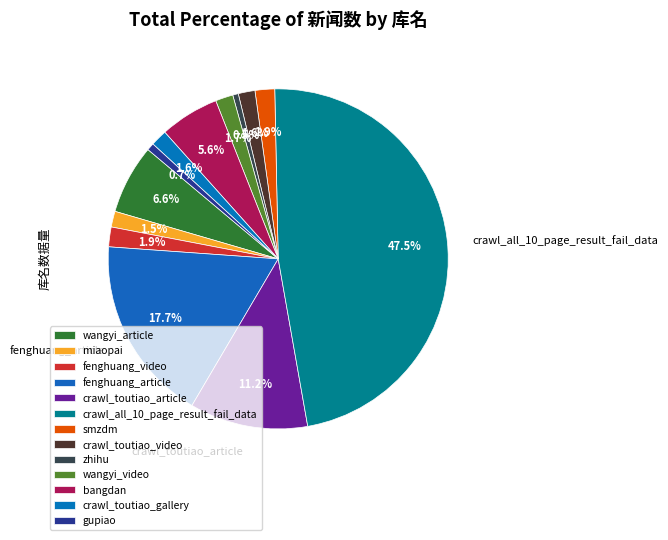

What is the change in value from smzdm to gupiao?

-2653